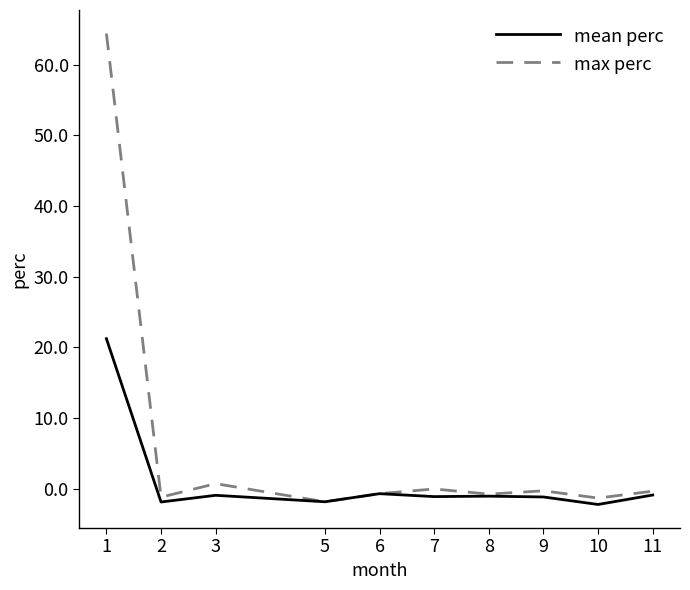

Which series has the largest total across all categories?

max perc